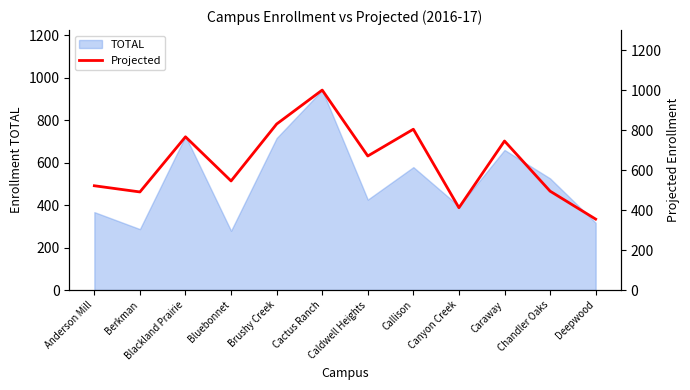

Reading left to right, what are all the values shown in this chart?

Anderson Mill=522	Berkman=491	Blackland Prairie=767	Bluebonnet=546	Brushy Creek=831	Cactus Ranch=1001	Caldwell Heights=671	Callison=805	Canyon Creek=412	Caraway=746	Chandler Oaks=495	Deepwood=355